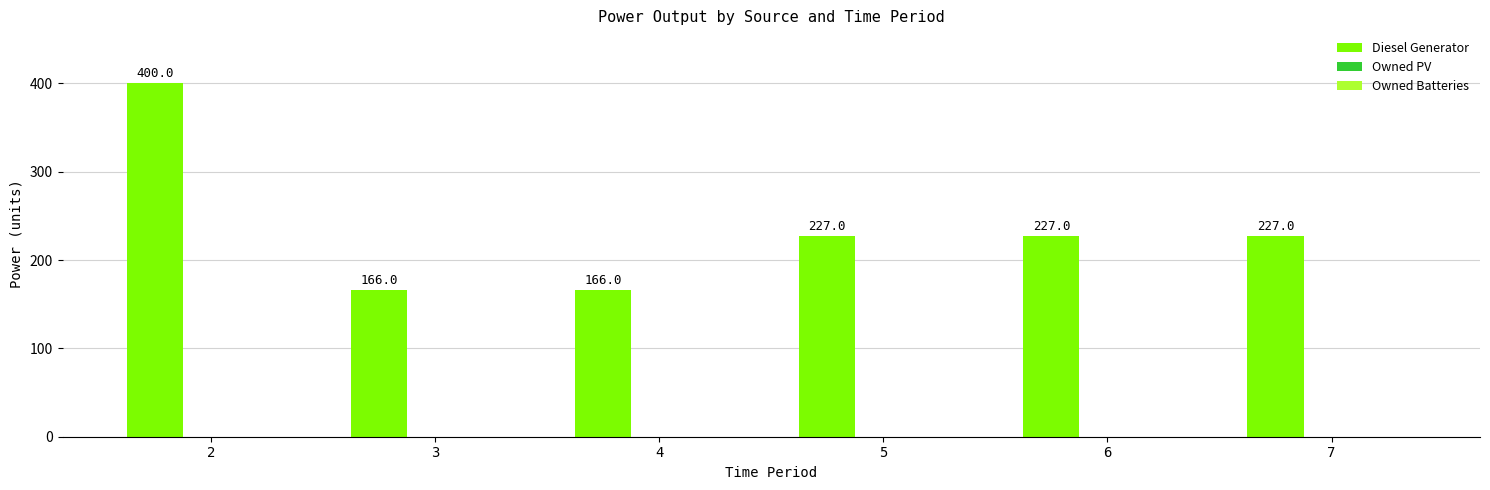

Are the bars horizontal?

No